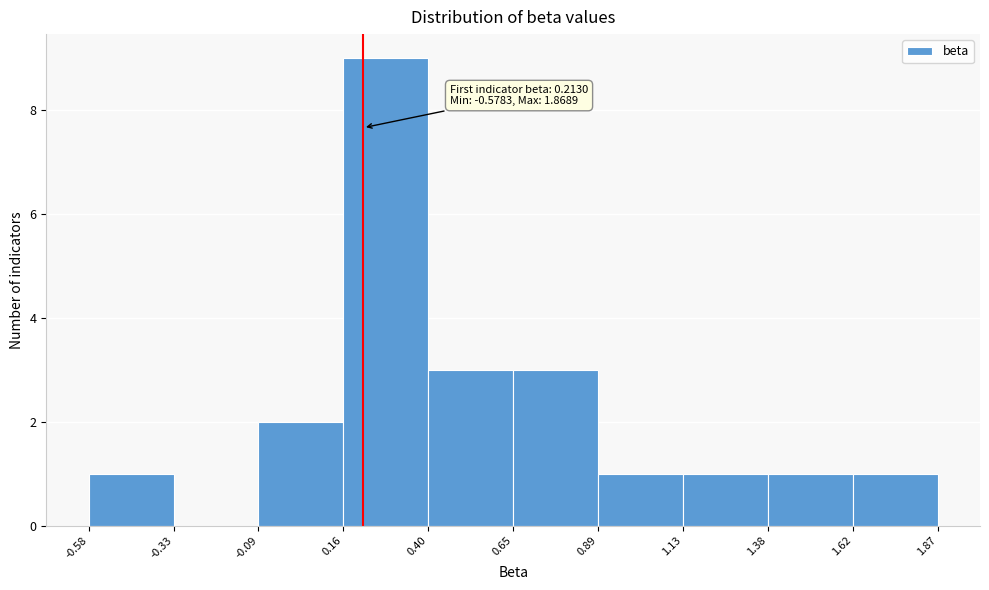

Over which range of the x-axis is the bar tallest?

0.16 to 0.40